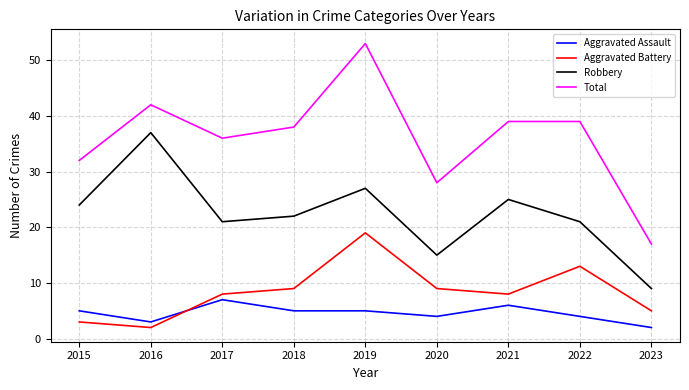

Is this an area chart (filled region under the line)?

No